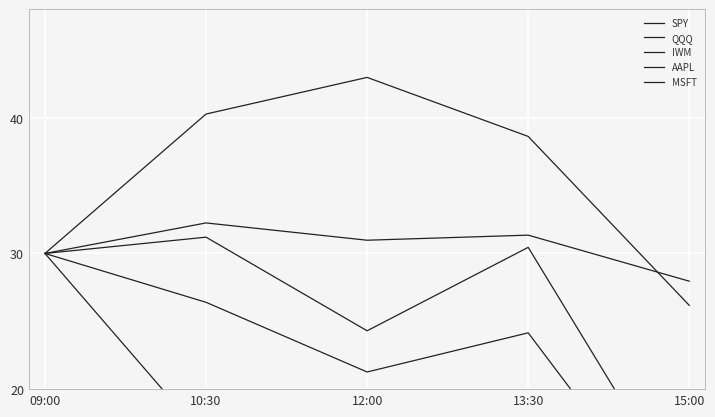

What is the spread (max minus min) of values at 10:30?

24.0